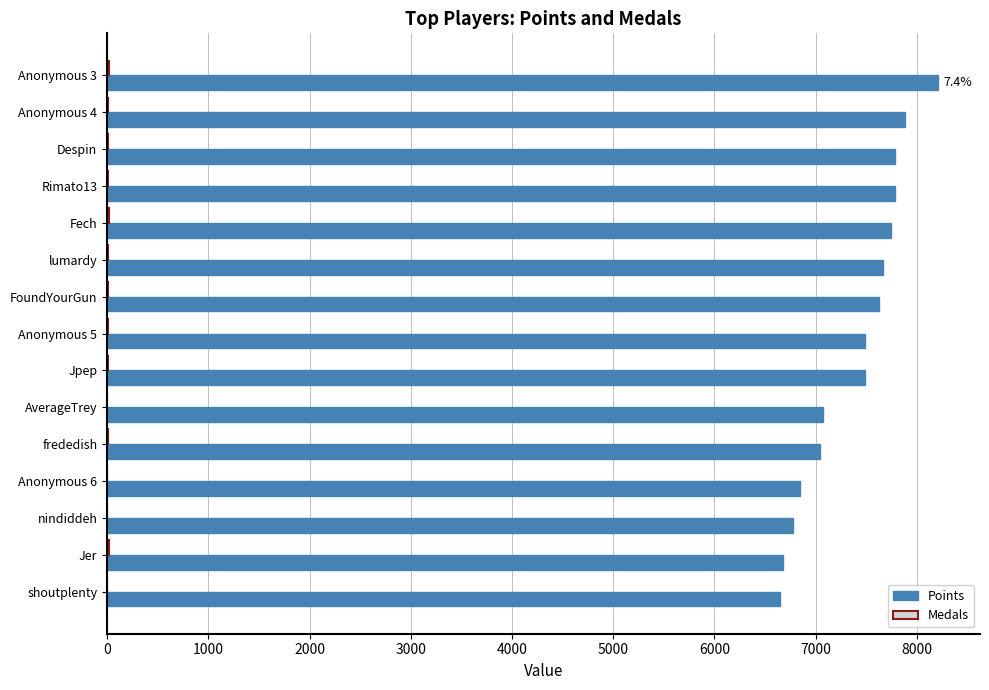

Between Anonymous 3 and Anonymous 6, which series saw the biggest shift?

Points